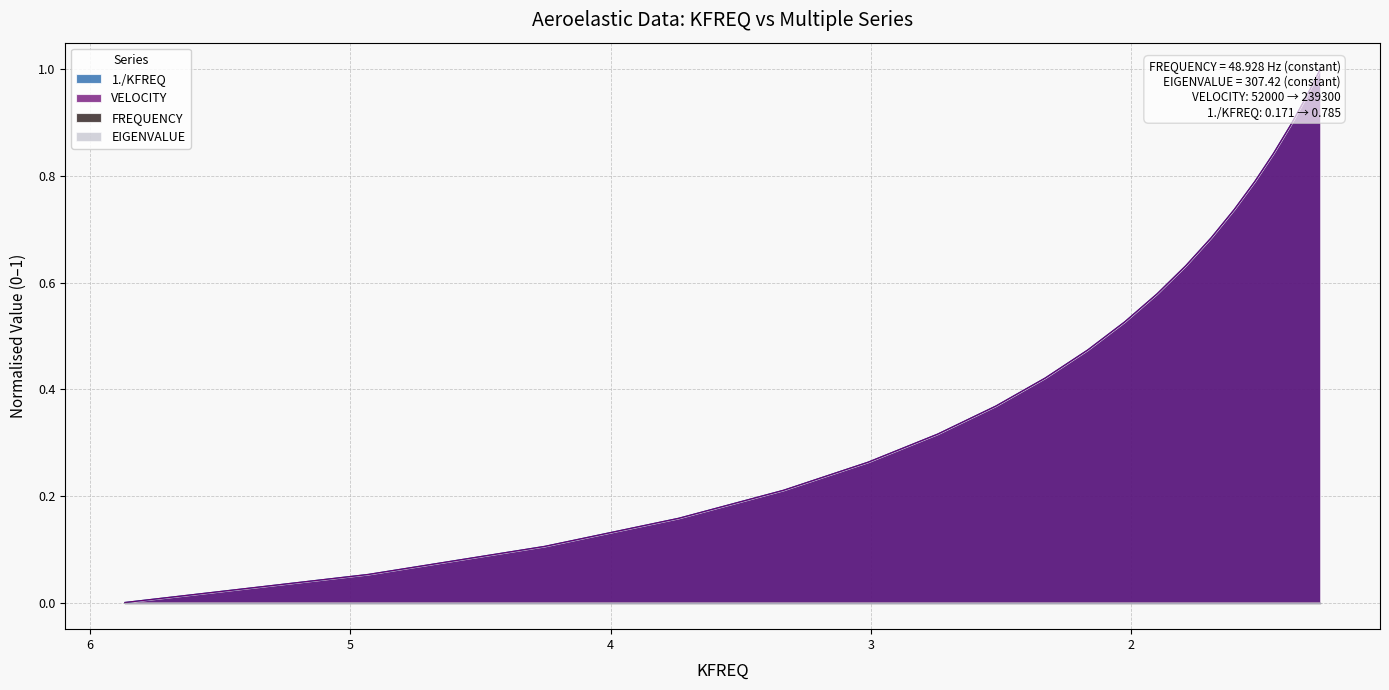

Where is VELOCITY nearest to the value 0?

5.8647